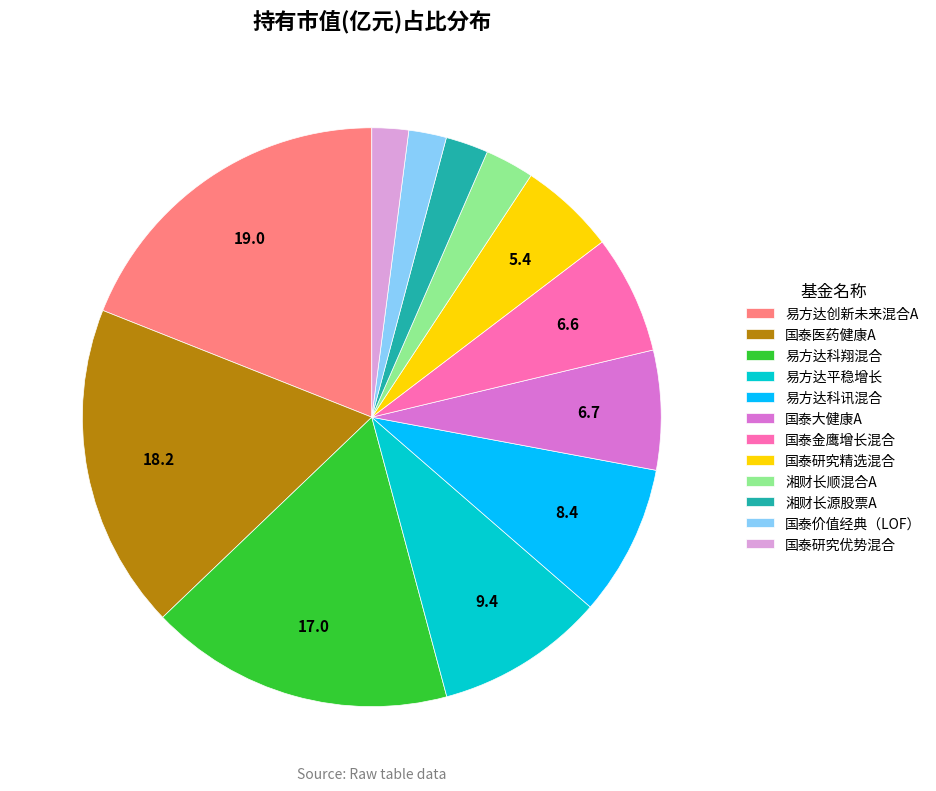

The 湘财长顺混合A slice represents 3% of the pie. True or false?

True